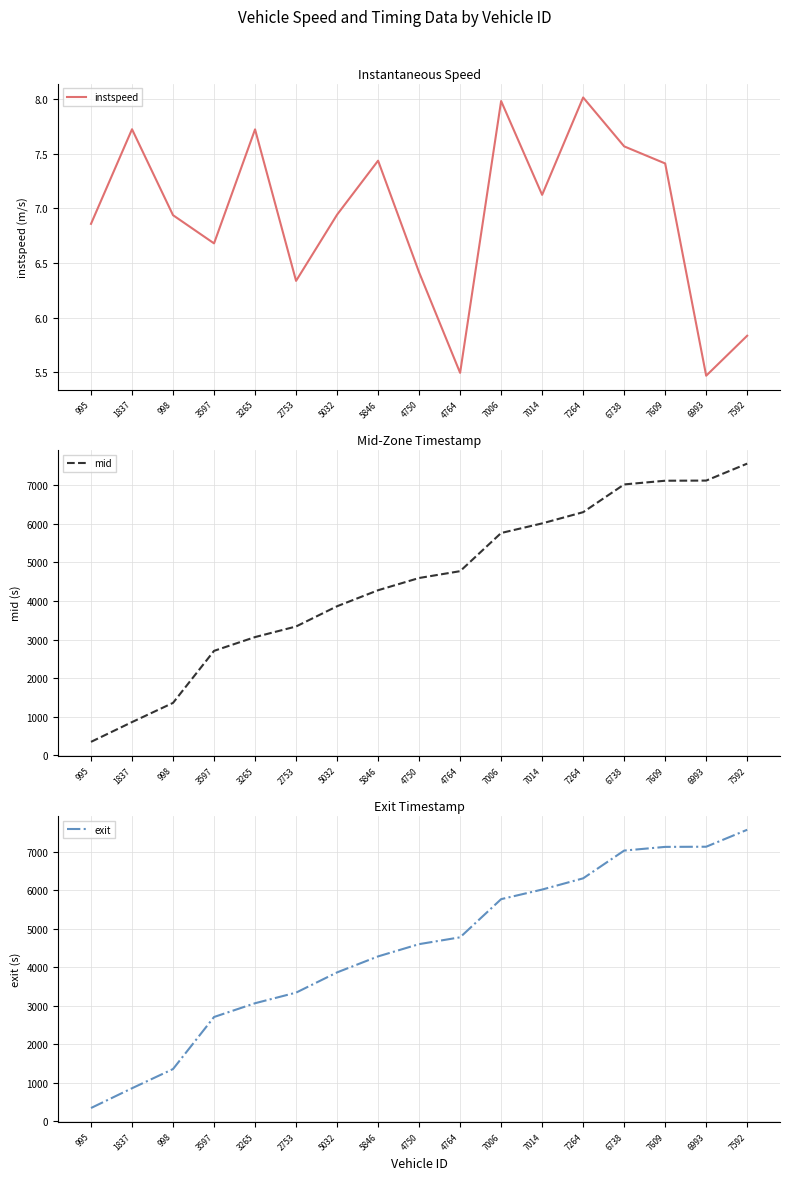

What is the difference between the mid values at 7006 and 5846?

1485.1